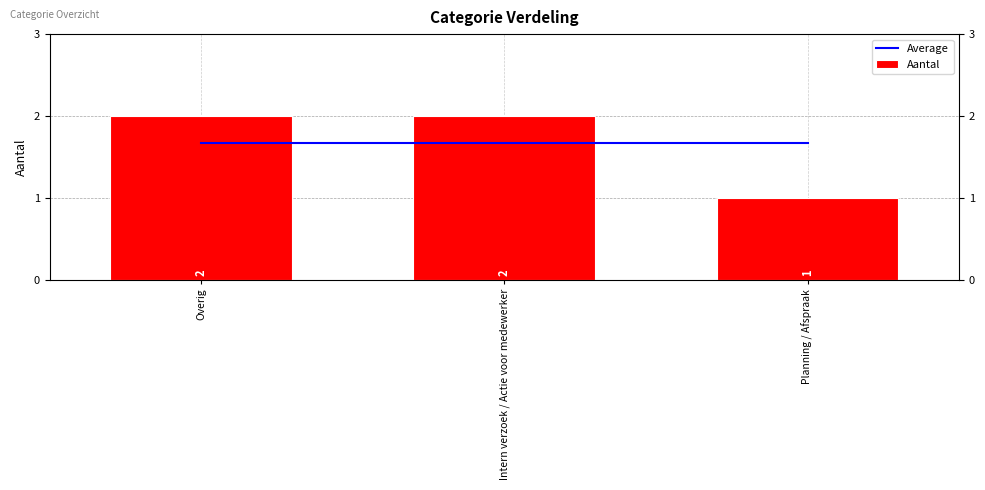

Which label corresponds to the smallest value in the chart?

Planning / Afspraak